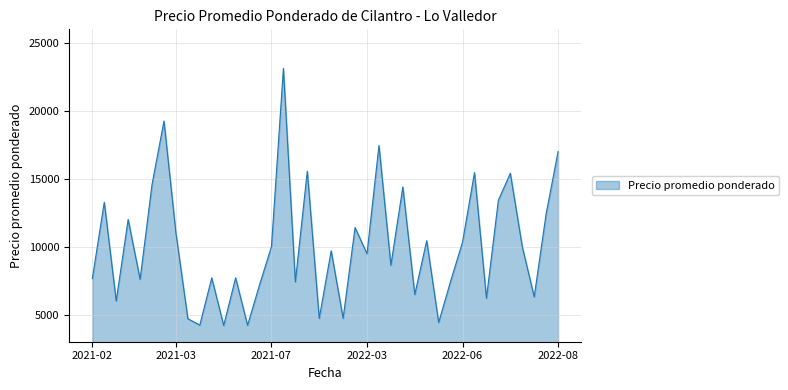

What is the greatest value displayed?

23122